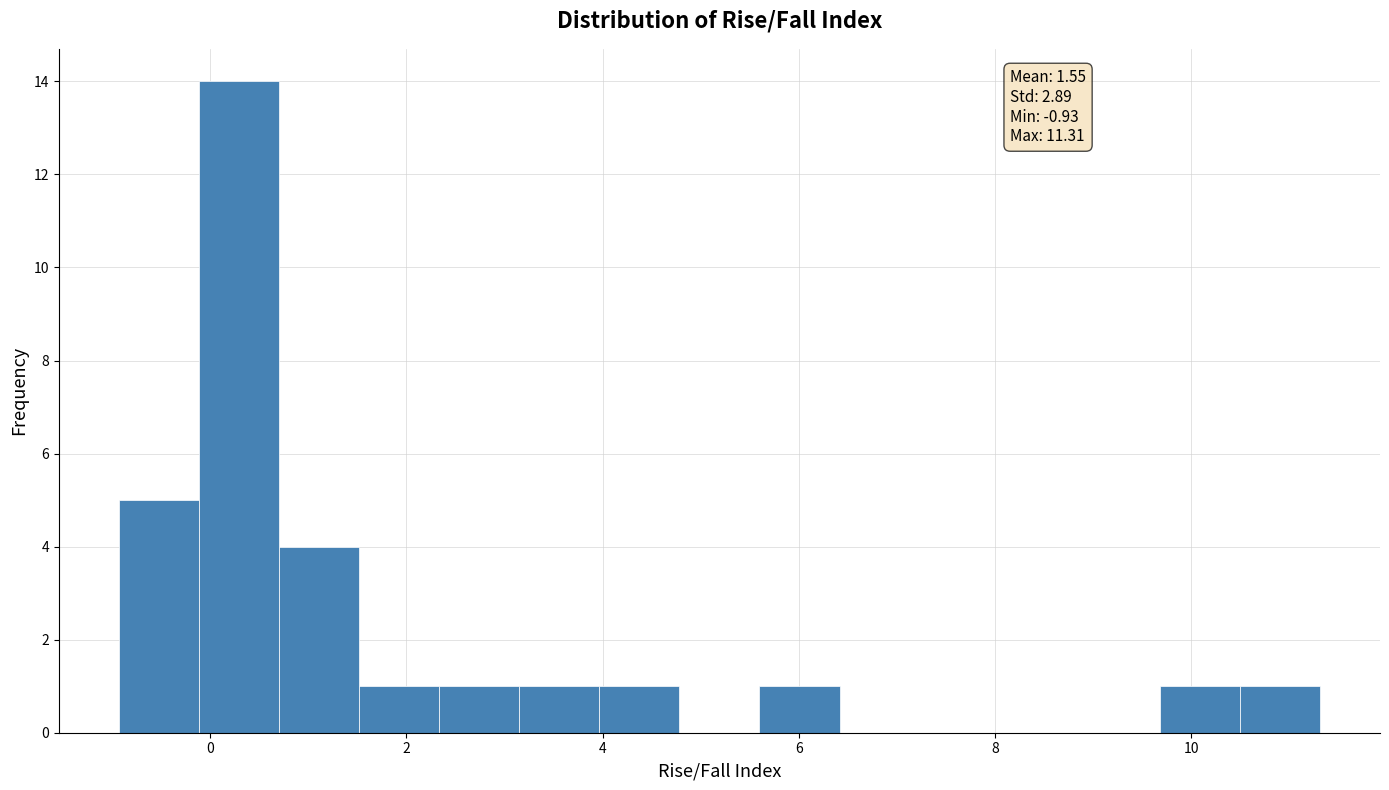

Which range on the x-axis has the tallest bar?

-0.2 to 0.8